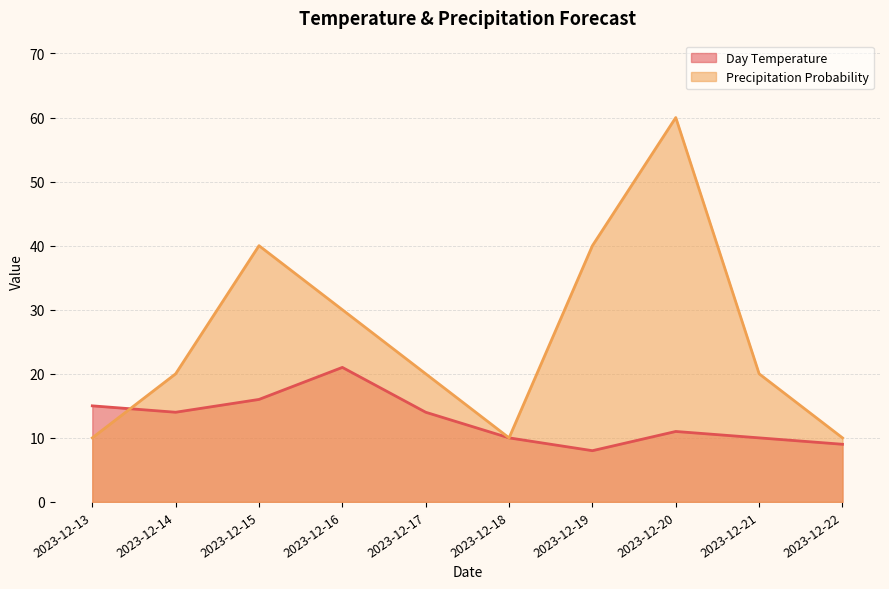

List the series in order of their overall mean, highest first.

Precipitation Probability, Day Temperature